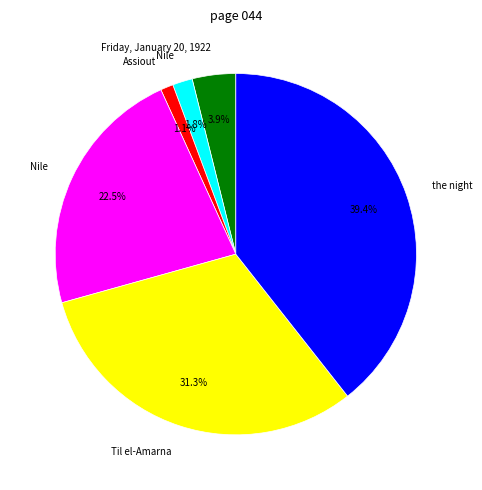

Is there a majority slice in this chart?

No